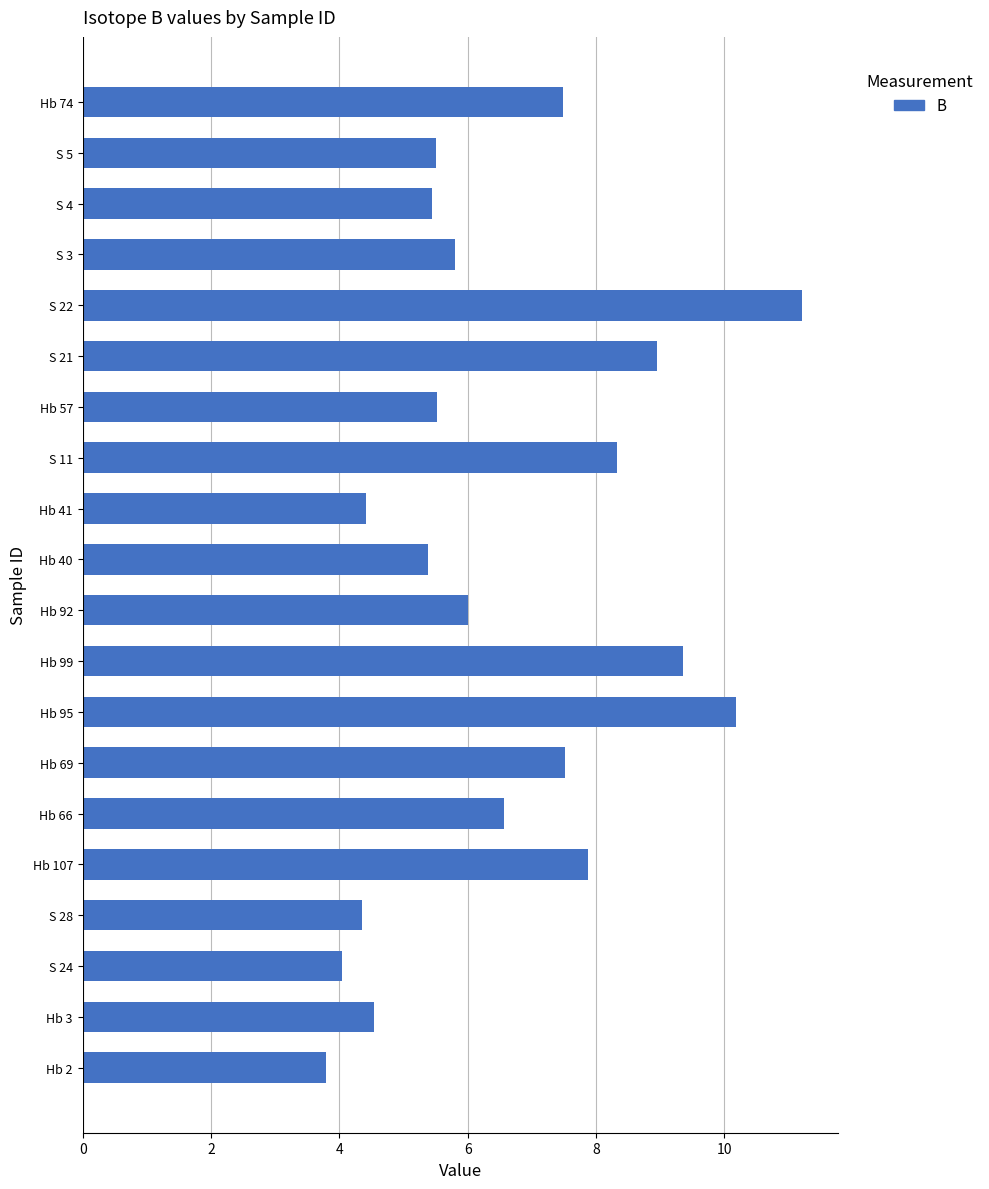

Read the value at Hb 40.

5.4